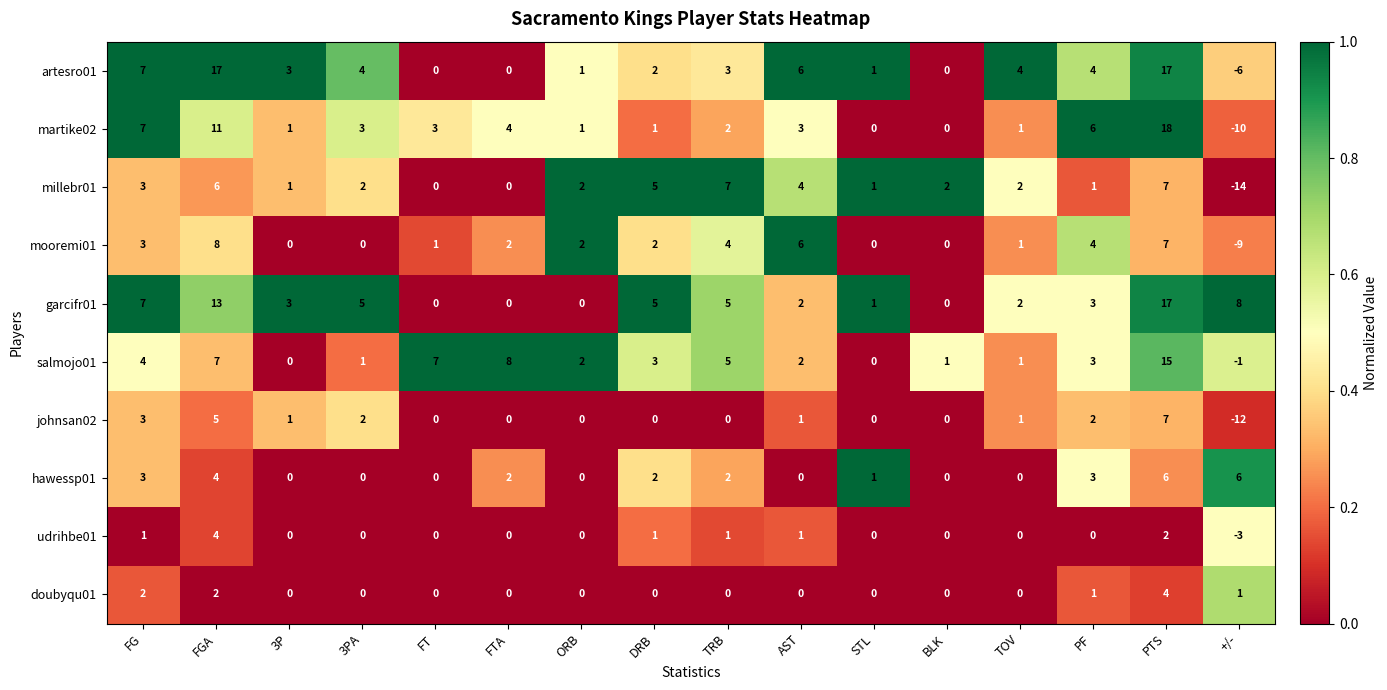

At which label does udrihbe01 first exceed 0?

FG